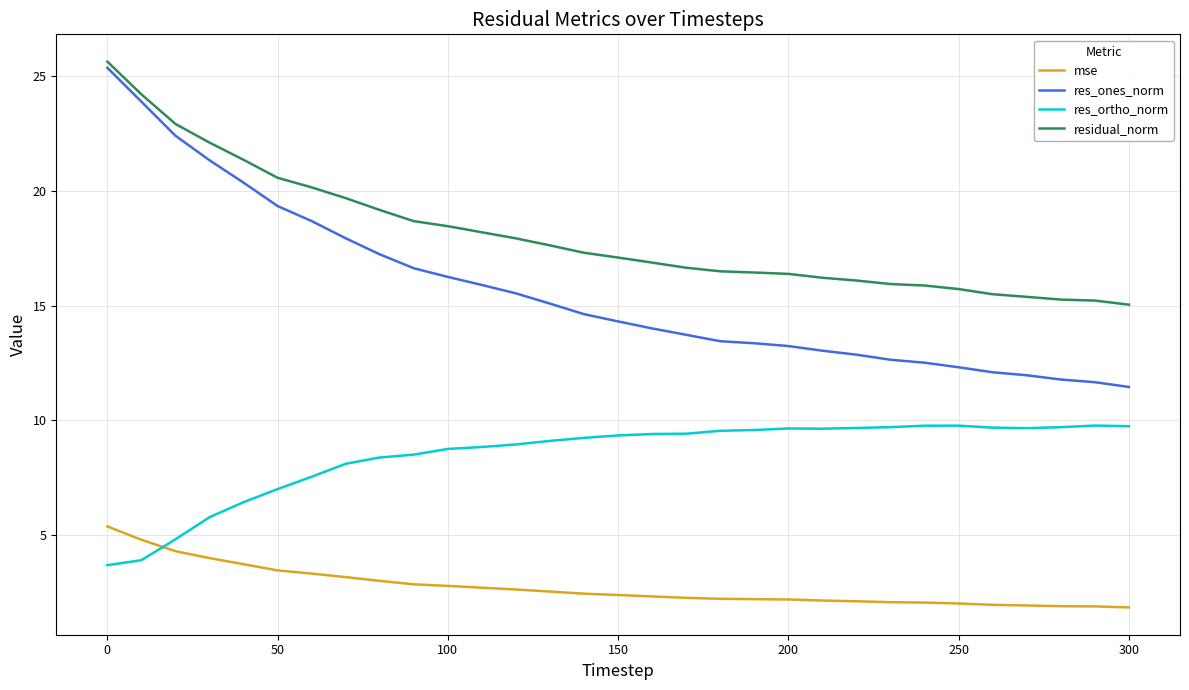

True or false: residual_norm and mse cross at least once.

False